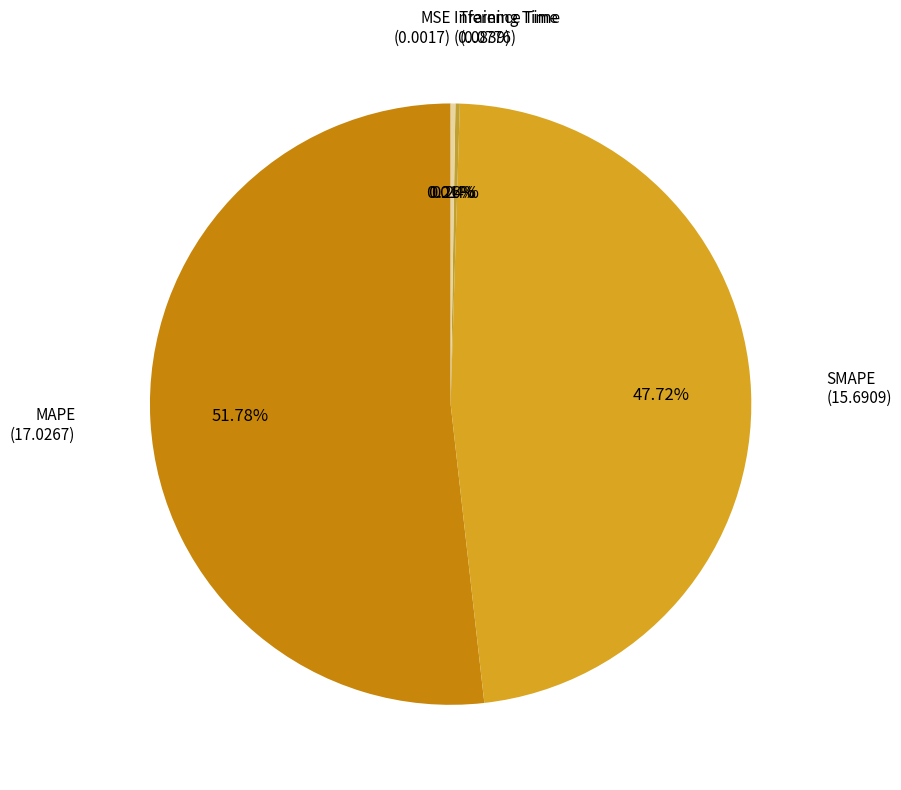

How many segments does this pie chart have?

5